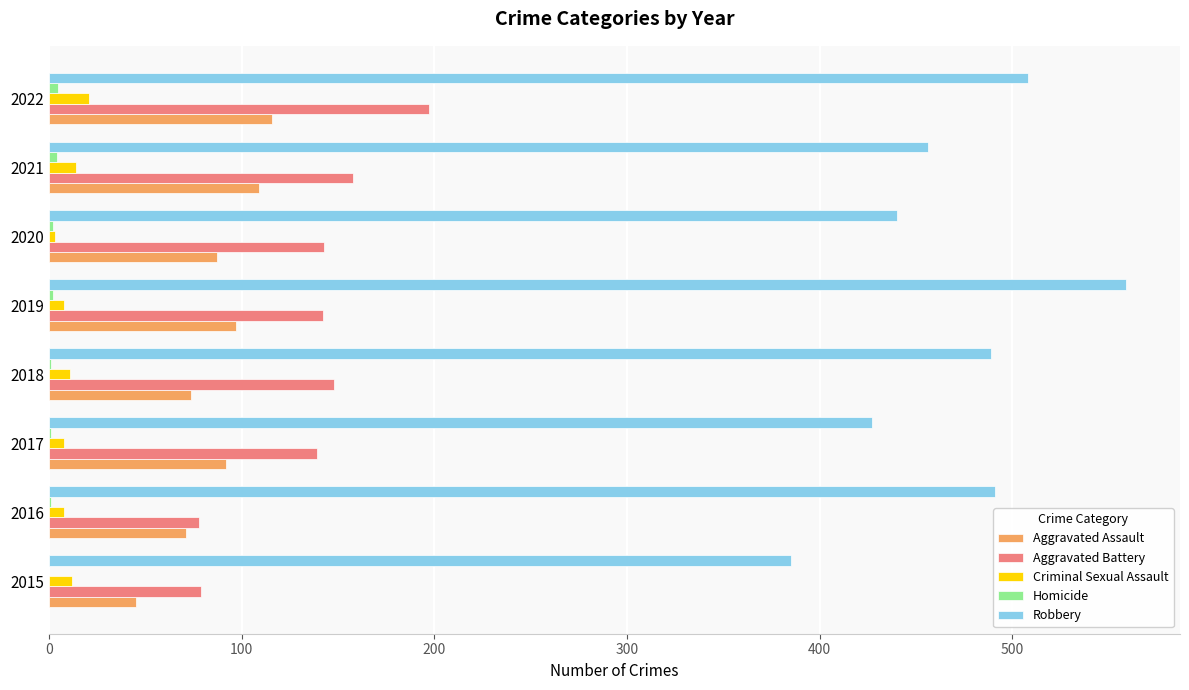

True or false: Aggravated Battery has a value of 139 at 2017.

True